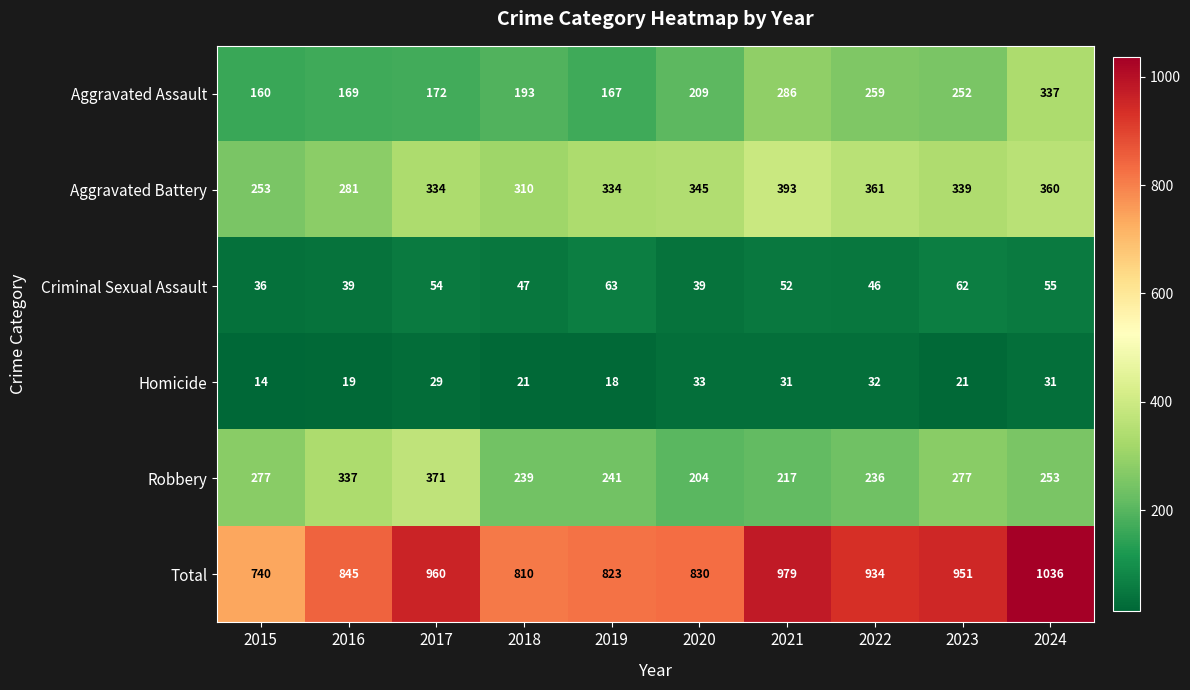

How many series are shown in this chart?

6